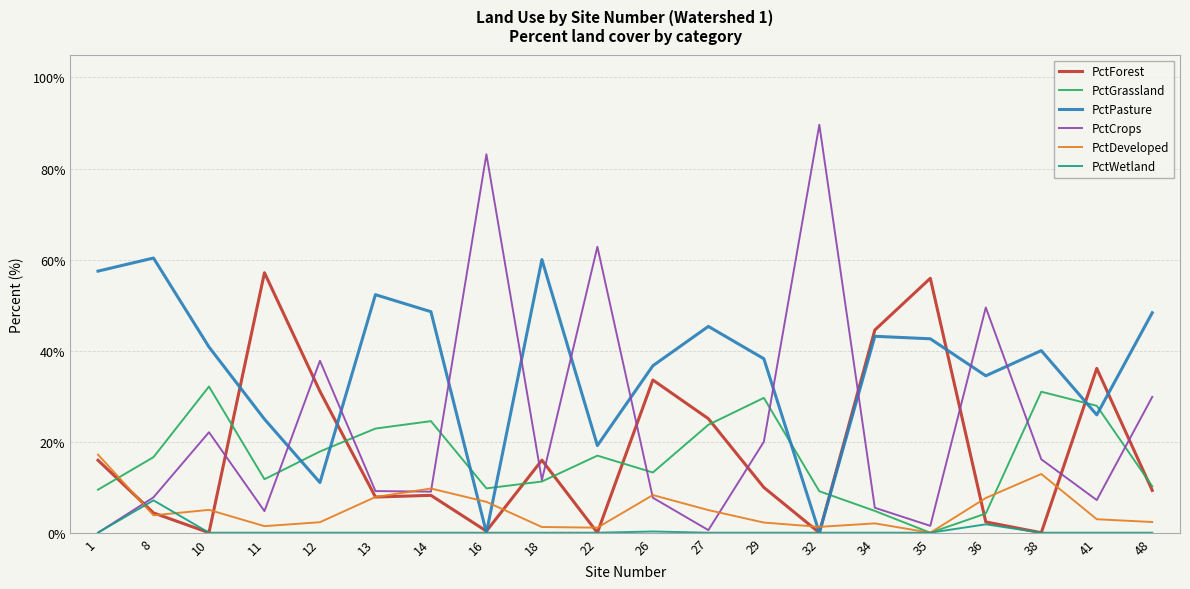

Where do PctPasture and PctDeveloped first cross each other?

14 and 16